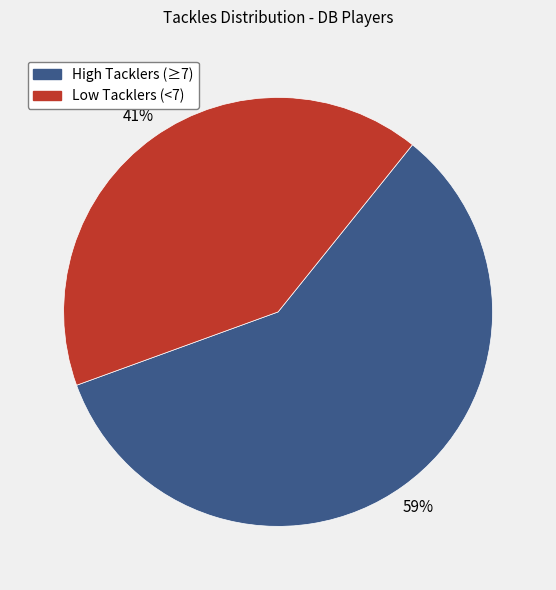

Is there a majority slice in this chart?

Yes